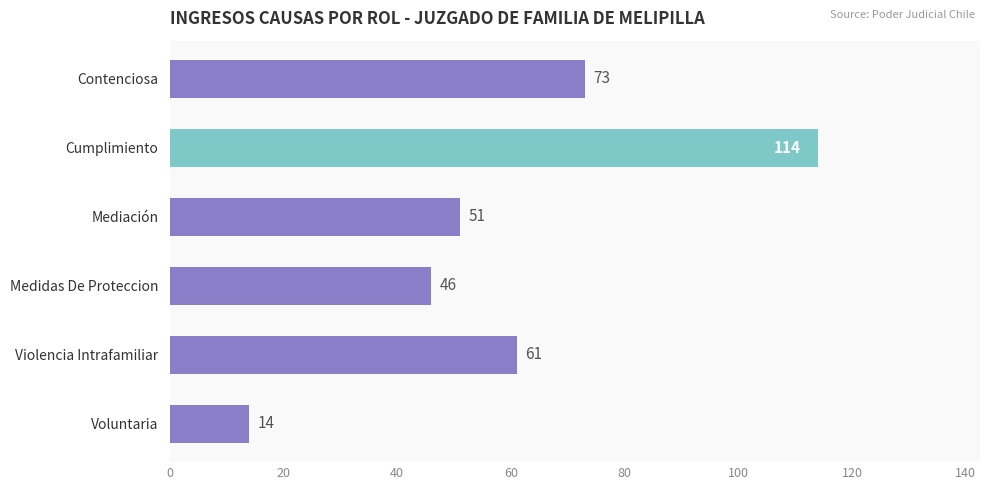

What is the approximate value at Voluntaria?

14